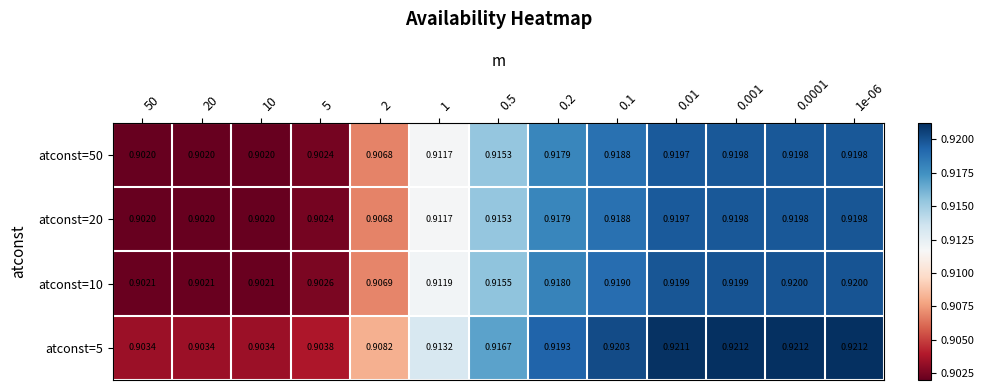

Is the value of atconst=50 at 20 greater than the value of atconst=5 at 0.1?

No